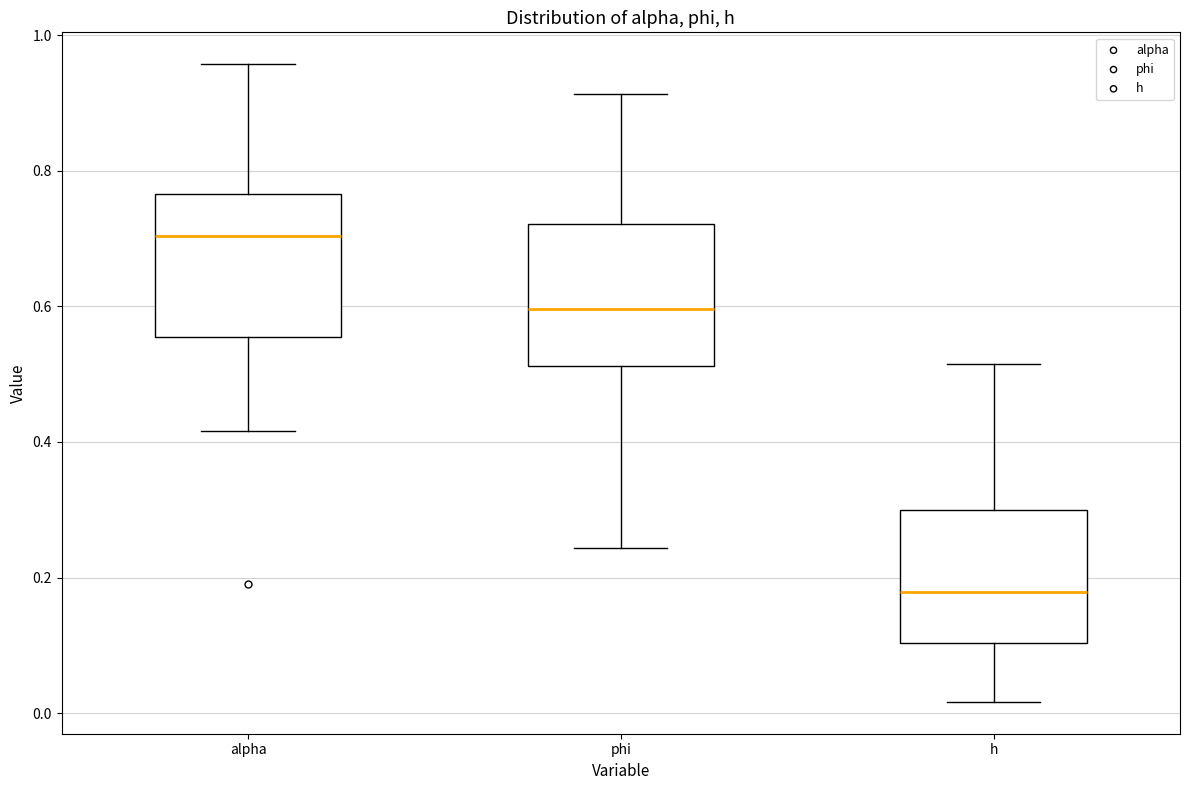

Where is the upper edge of the box for alpha on the y-axis? The values are not printed on the chart, so give them approximately, as read against the axis.

0.76